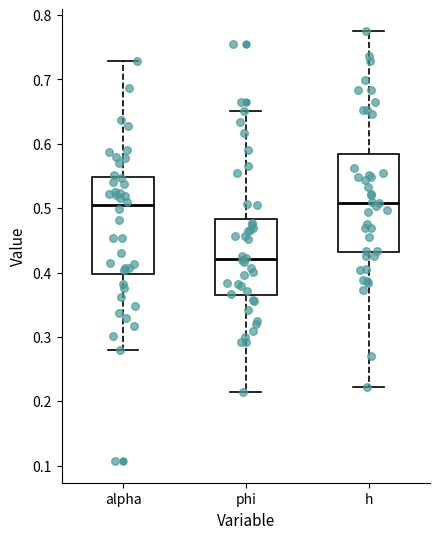

Where is the lower edge of the box for phi on the y-axis? The values are not printed on the chart, so give them approximately, as read against the axis.

0.36